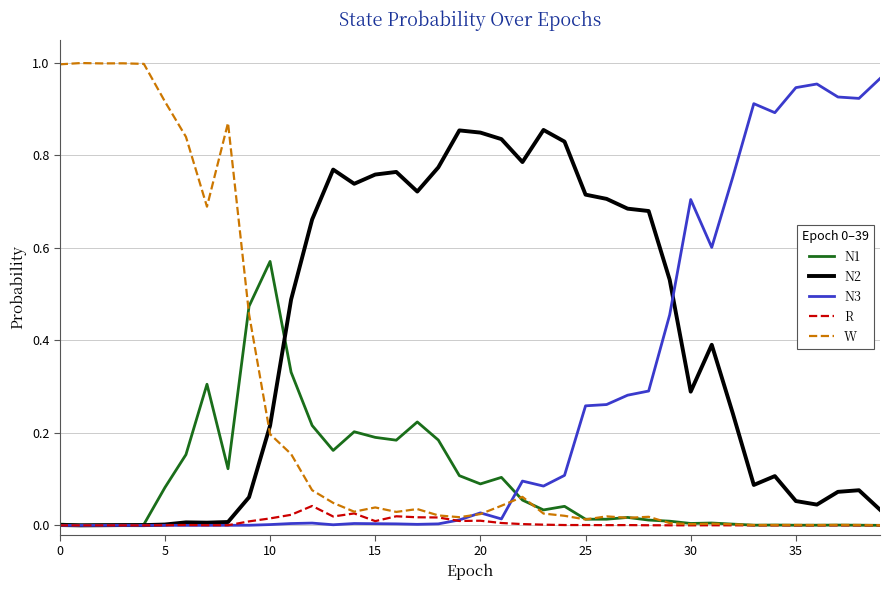

Which series has the largest total across all categories?

N2